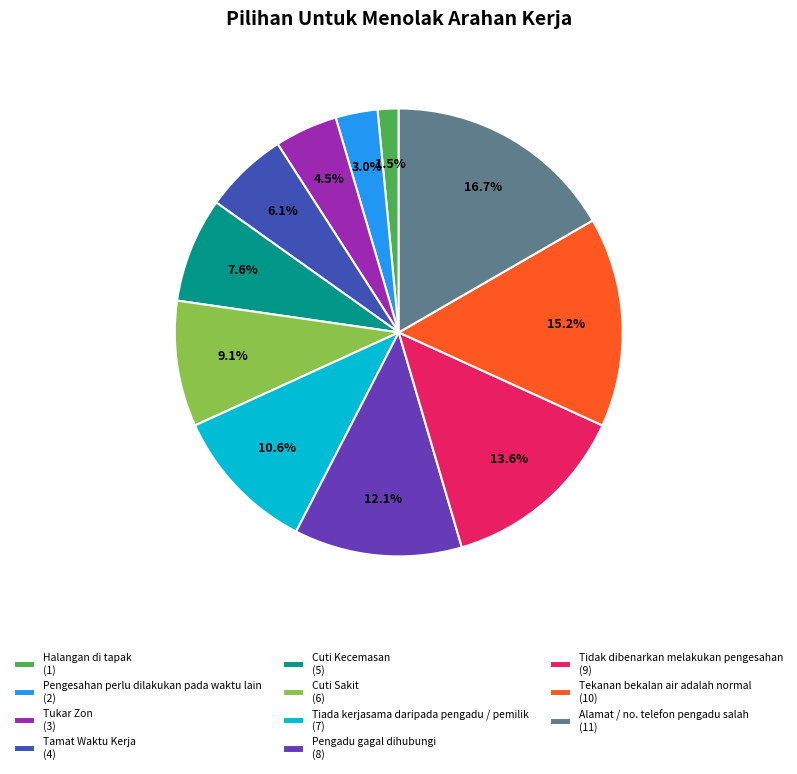

Is Pengadu gagal dihubungi the majority of the pie?

No